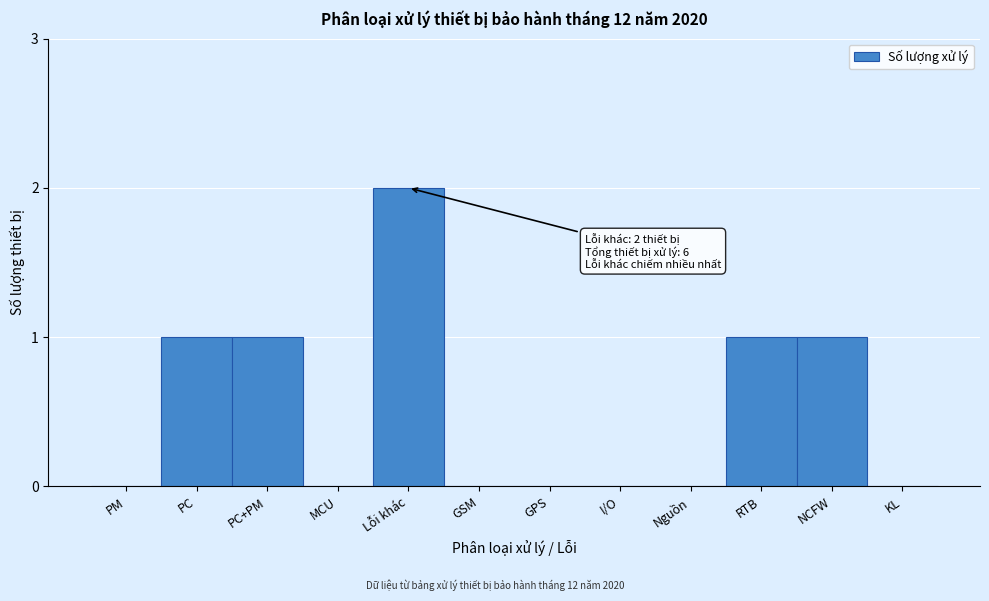

Reading left to right, transcribe all the data shown in this chart.

PM=0	PC=1	PC+PM=1	MCU=0	Lỗi khác=2	GSM=0	GPS=0	I/O=0	Nguồn=0	RTB=1	NCFW=1	KL=0